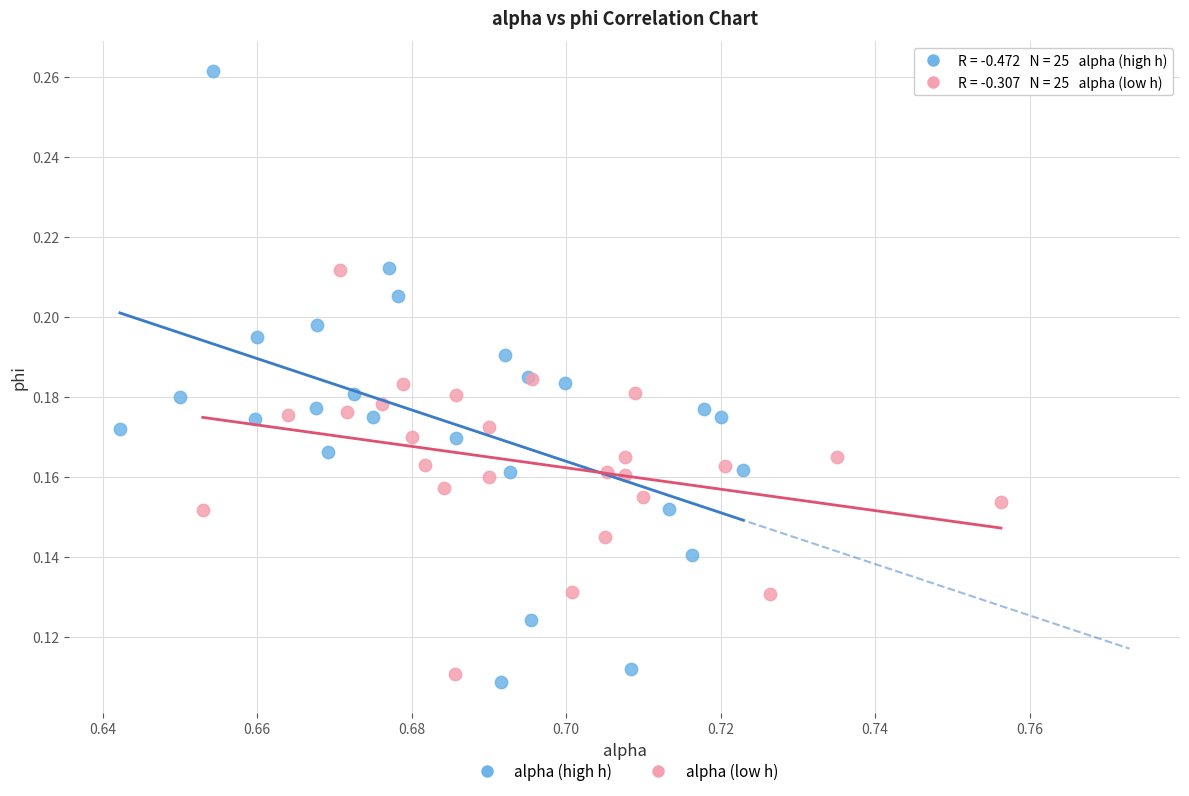

Which series has the largest Y range (max minus min)?

alpha (high h)